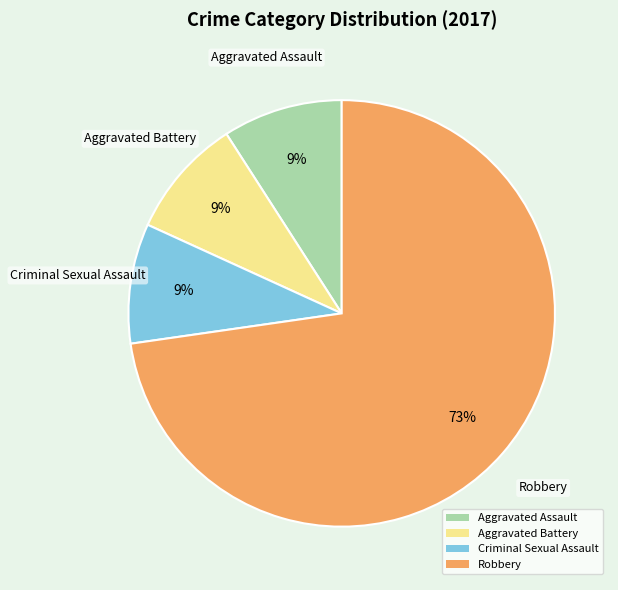

Which slice represents more than half of the pie?

Robbery